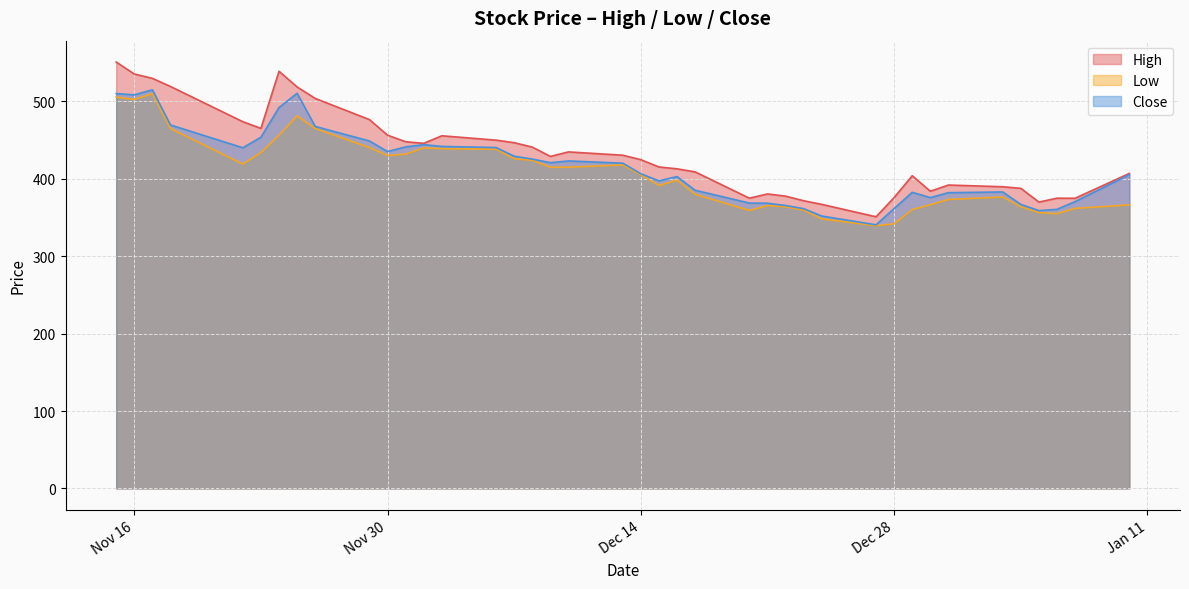

True or false: Close and High intersect in this chart.

False